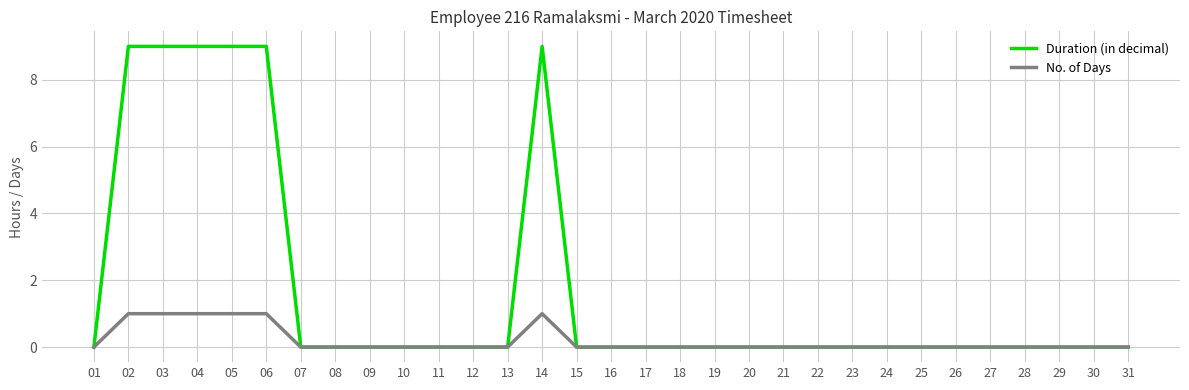

Reading right to left, list all the values displayed in this chart.

Duration (in decimal): 0	0	0	0	0	0	0	0	0	0	0	0	0	0	0	0	0	9	0	0	0	0	0	0	0	9	9	9	9	9	0
No. of Days: 0	0	0	0	0	0	0	0	0	0	0	0	0	0	0	0	0	1	0	0	0	0	0	0	0	1	1	1	1	1	0